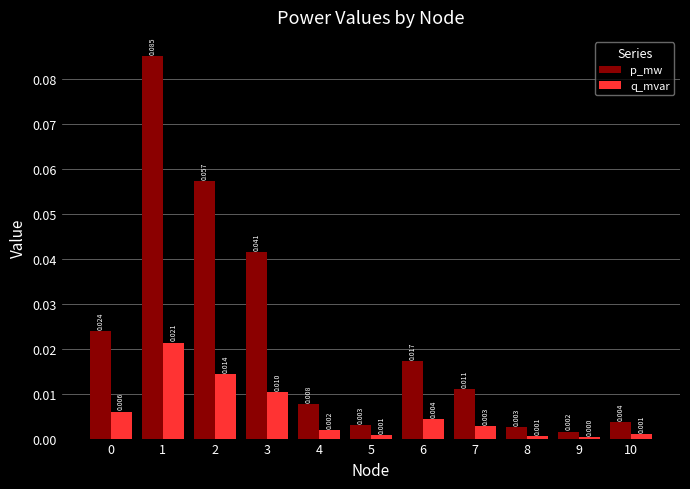

List the series in order of their overall mean, lowest first.

q_mvar, p_mw